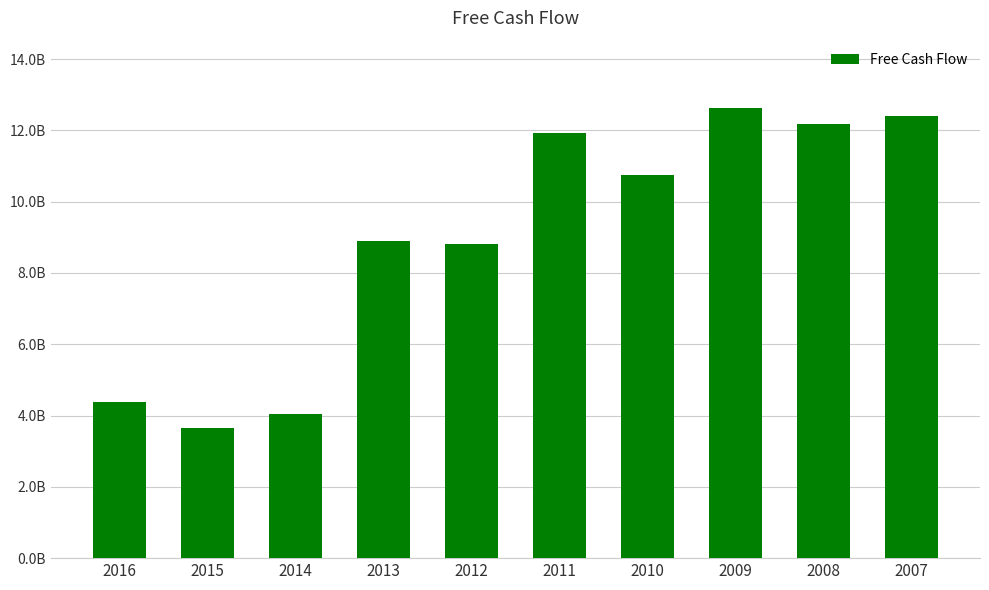

Which category has the lowest value across all series?

2015